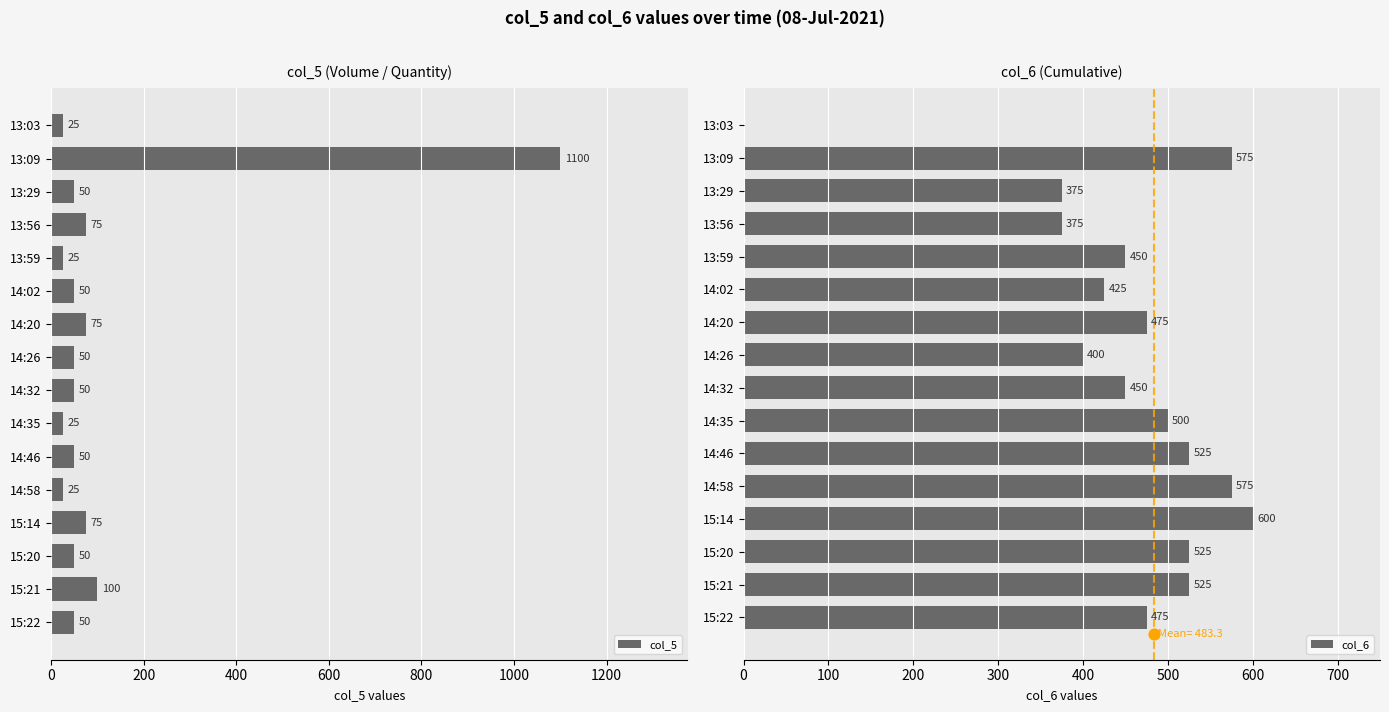

Which series reaches the maximum Y coordinate?

col_5